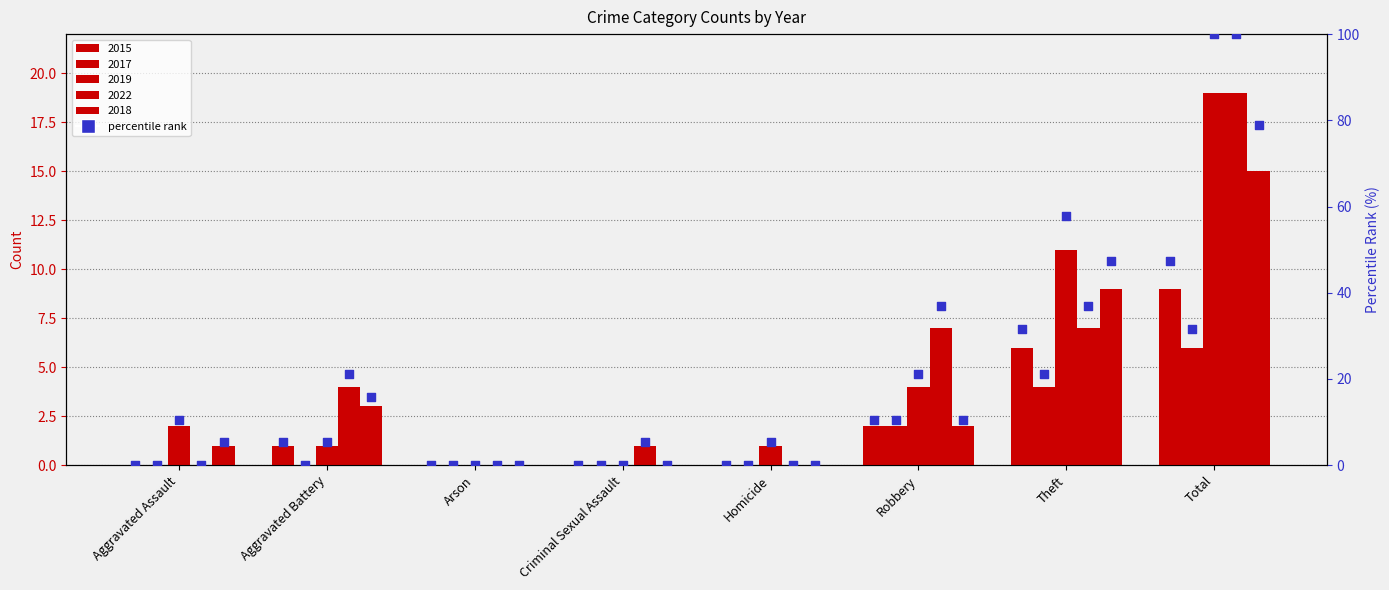

At how many categories does at least one series exceed 90?

1